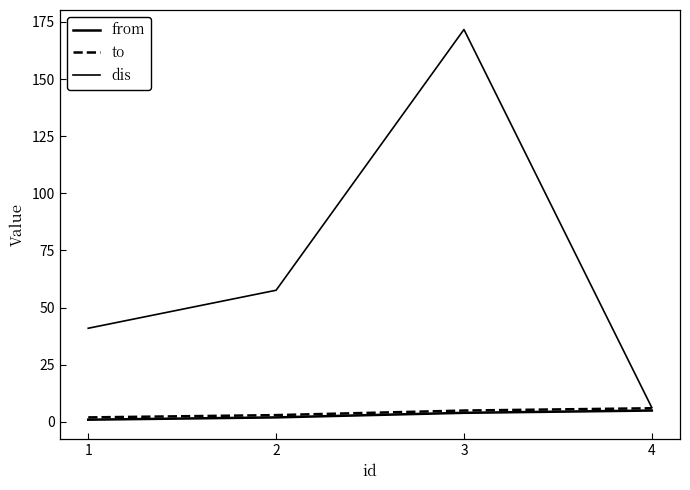

Between 1 and 2, which series saw the biggest shift?

dis